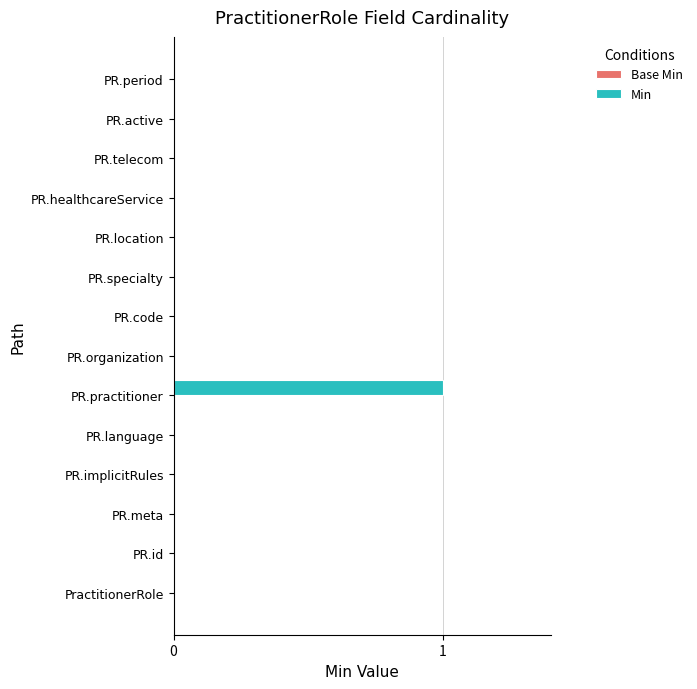

Which category has the highest value across all series?

PR.practitioner